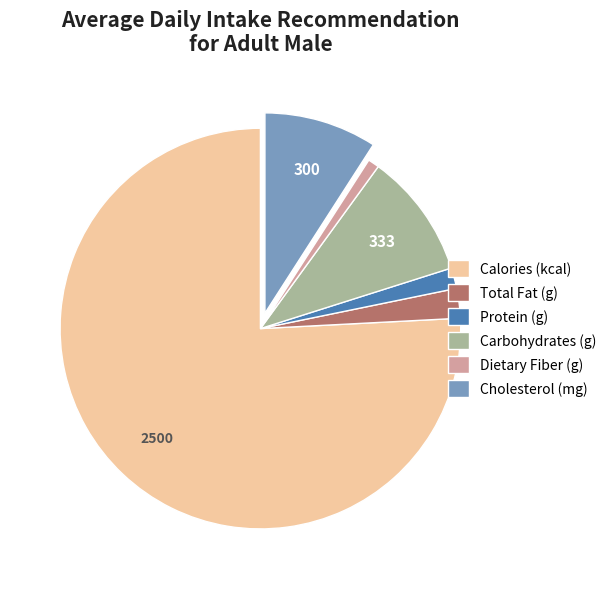

Is there any slice that represents more than half of the pie?

Yes